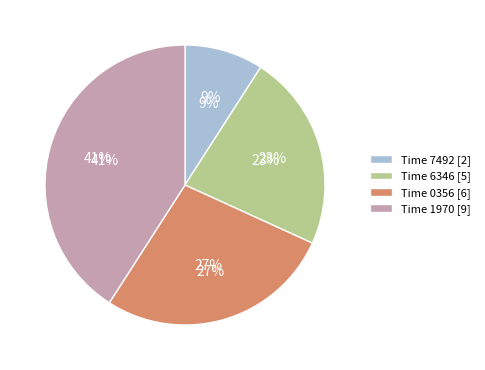

To the nearest percent, what percentage of the pie is 102202679430356?

27%